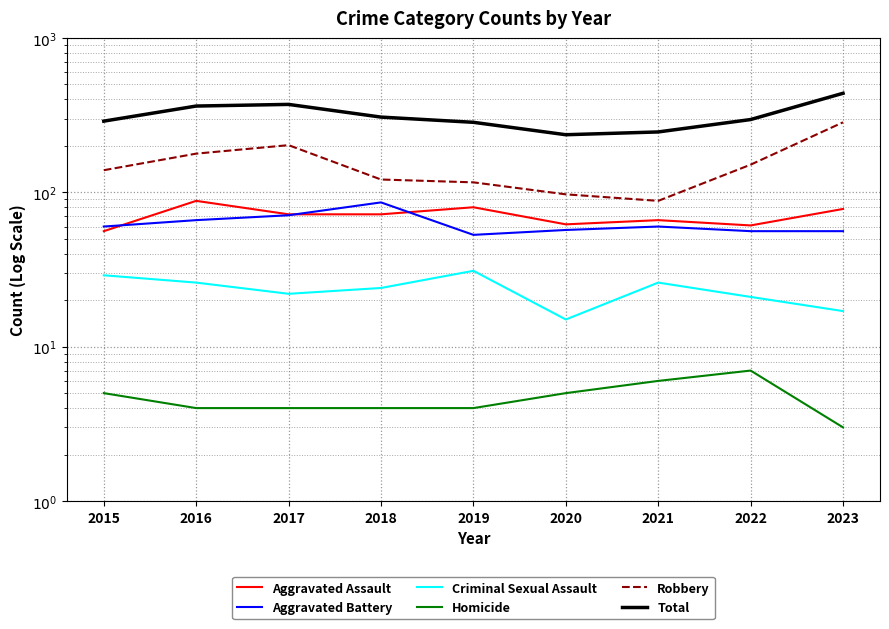

What is the value of the Robbery point at the 6th from the left?

97